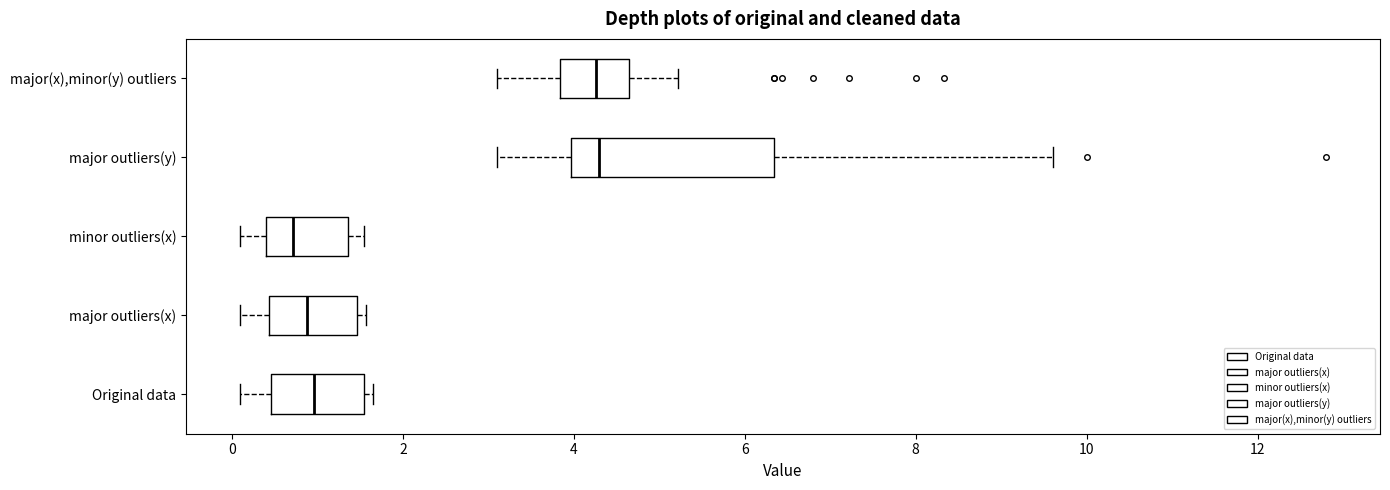

Which box is the widest, from its left edge to its right edge?

major outliers(y)